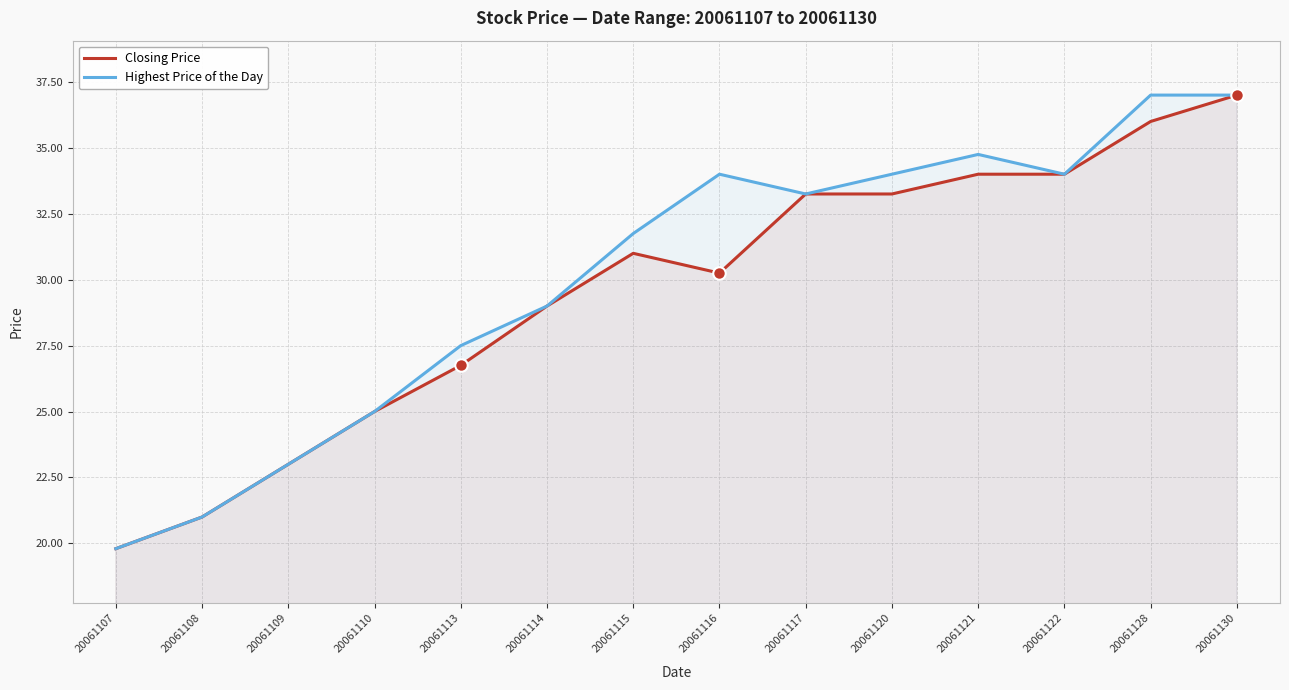

True or false: Closing Price and Highest Price of the Day intersect in this chart.

False